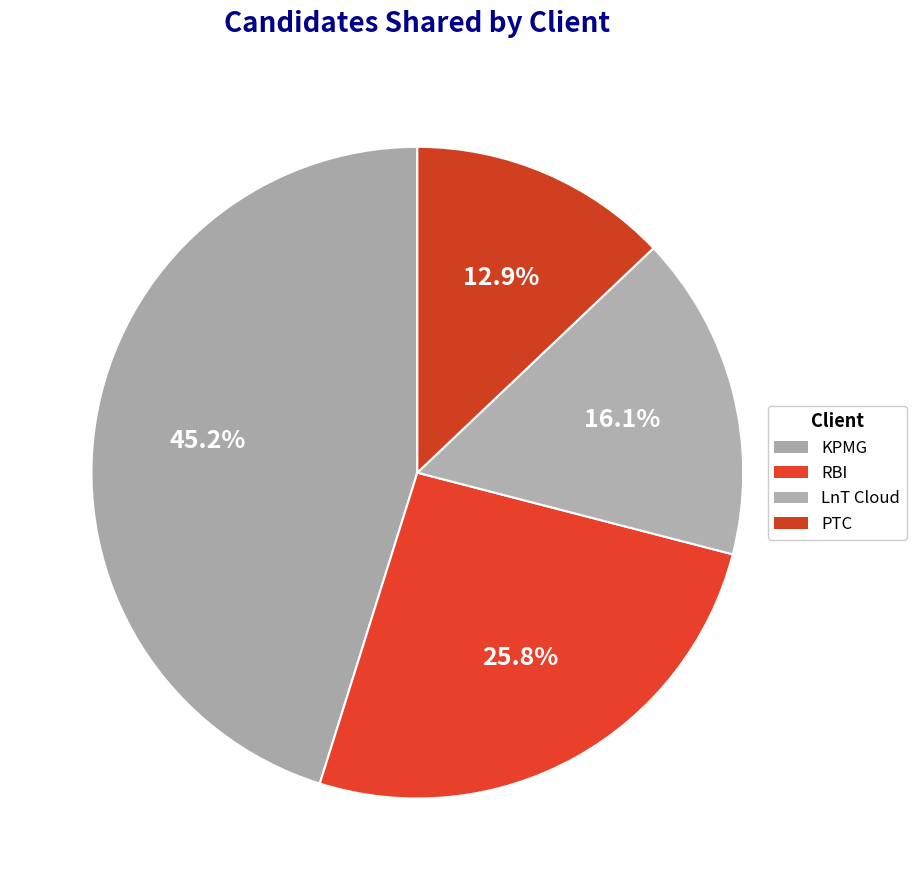

Combined, what portion of the pie is RBI and KPMG?

71.0%